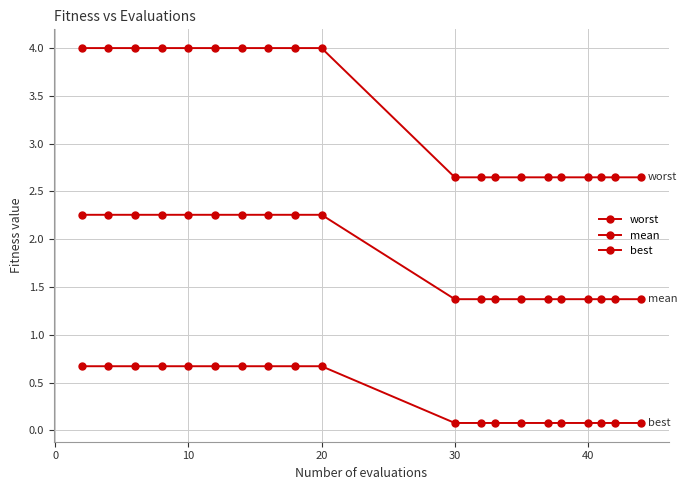

Is this an area chart (filled region under the line)?

No